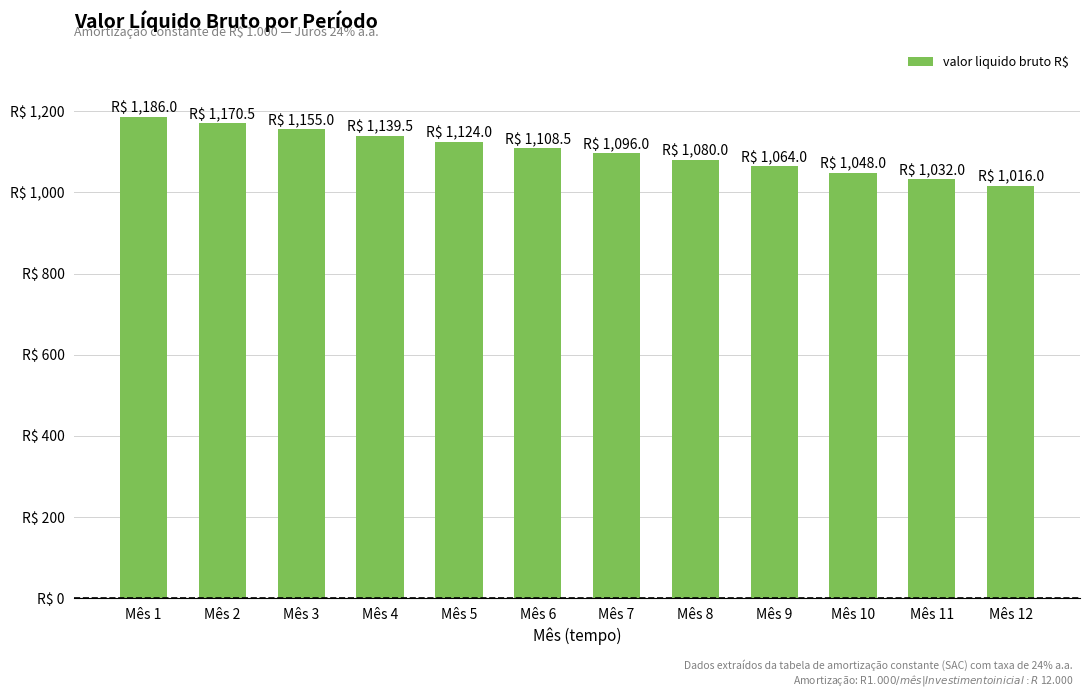

List the labels in order of value, largest first.

Mês 1, Mês 2, Mês 3, Mês 4, Mês 5, Mês 6, Mês 7, Mês 8, Mês 9, Mês 10, Mês 11, Mês 12